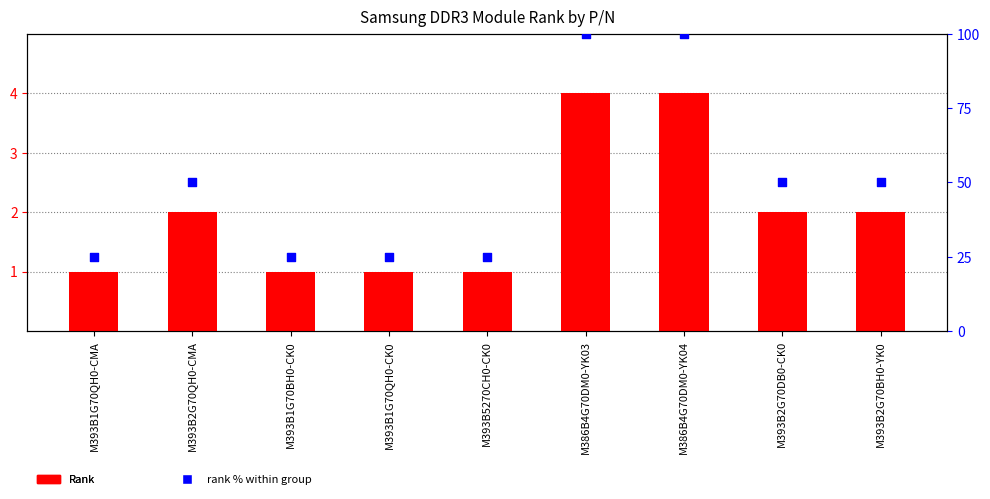

What is the total value across all series at M393B2G70QH0-CMA?

52